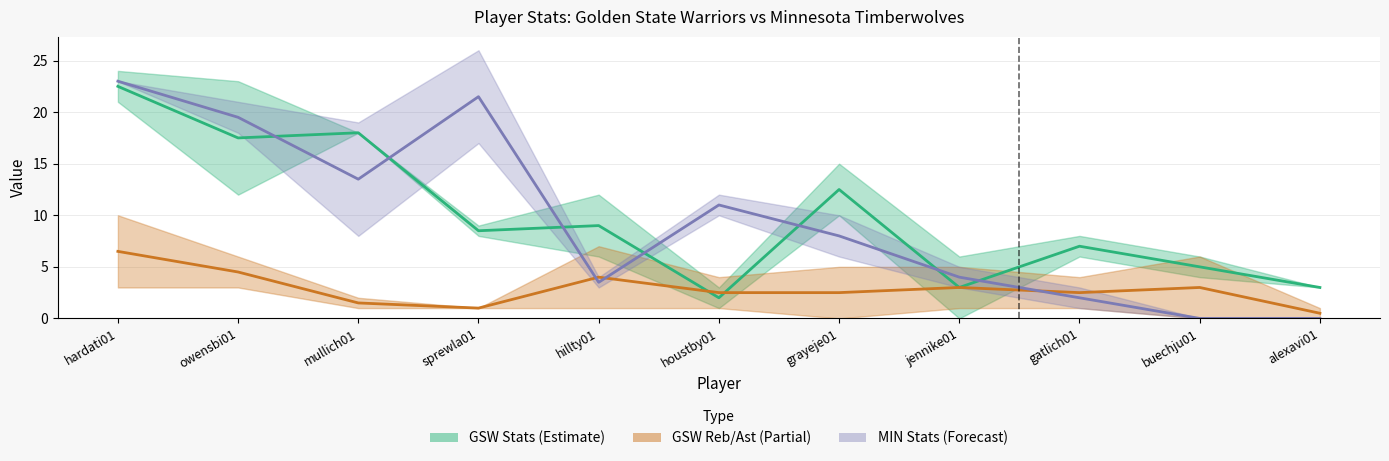

What is the label of the 1st point from the left?

hardati01